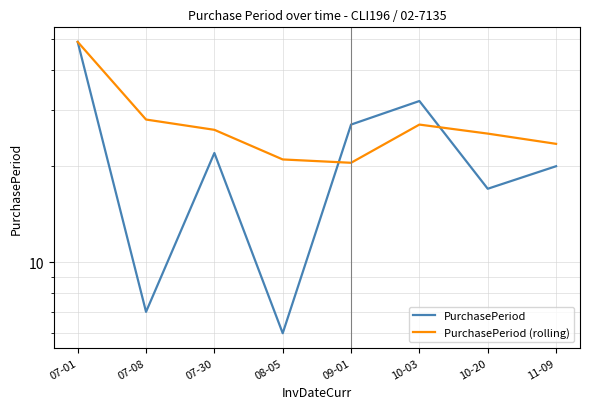

At which label is PurchasePeriod closest to 27?

09-01